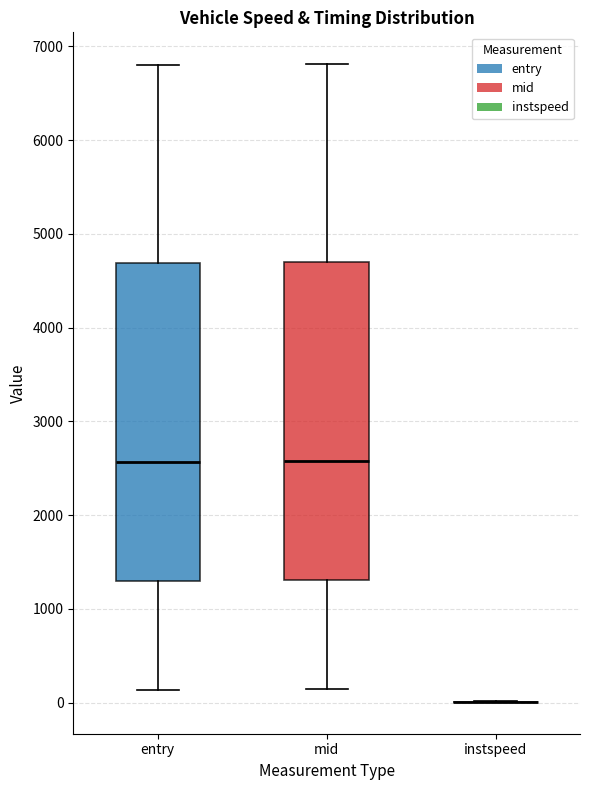

Reading left to right, transcribe this box plot: for each box, give where its median line is, the range the box spans, and where its two whiskers end, as read against the y-axis. The values are not printed on the chart, so give them approximately, as read against the axis.

entry: median 2600, box 1300 to 4700, whiskers 100 to 6800
mid: median 2600, box 1300 to 4700, whiskers 200 to 6800
instspeed: box collapsed to a line at 0, whiskers 0 to 0